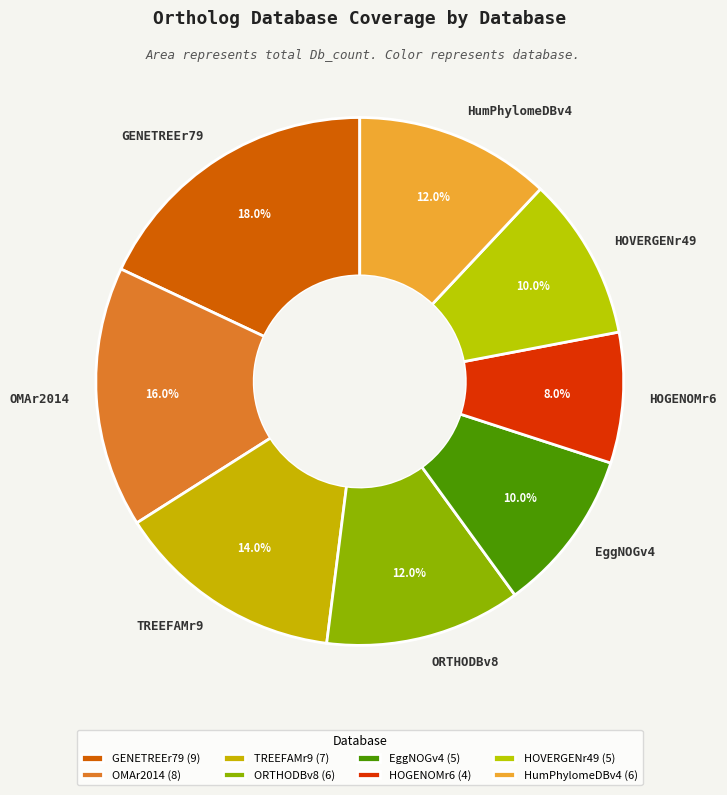

Is TREEFAMr9 the majority of the pie?

No